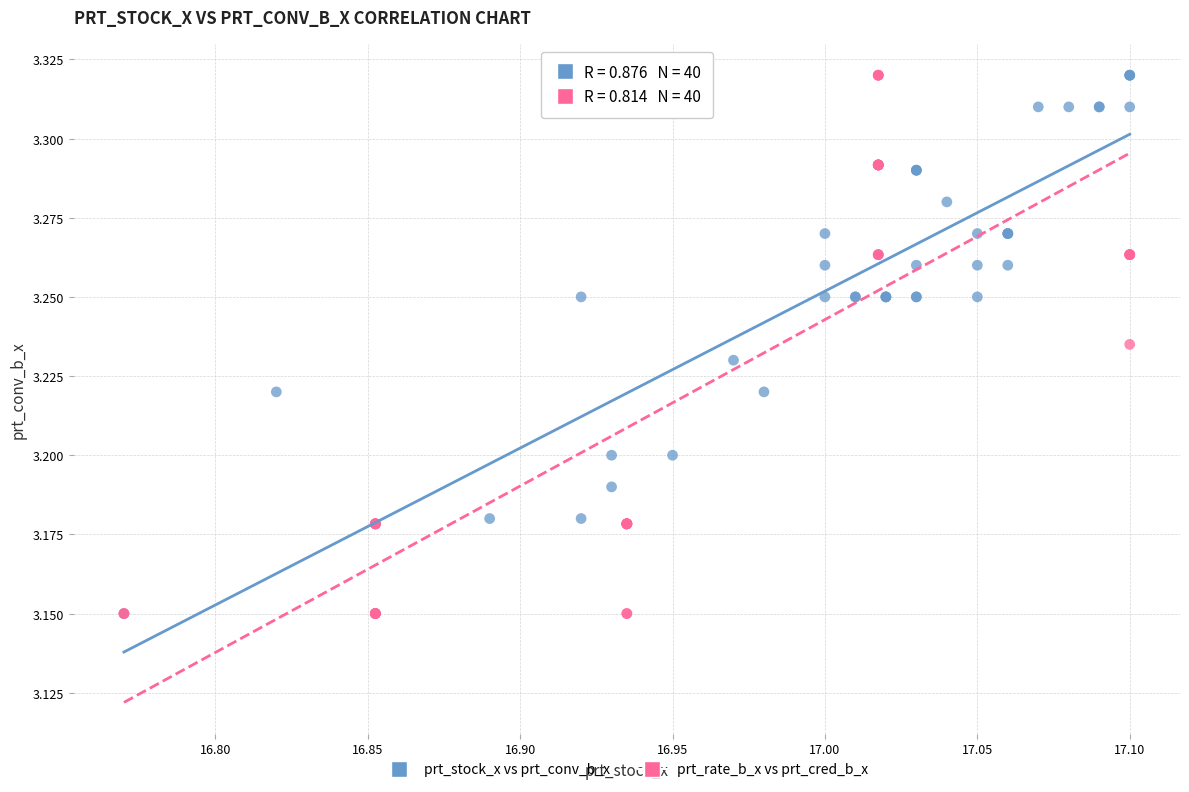

What are all the series names shown in the legend?

prt_stock_x vs prt_conv_b_x, prt_rate_b_x vs prt_cred_b_x